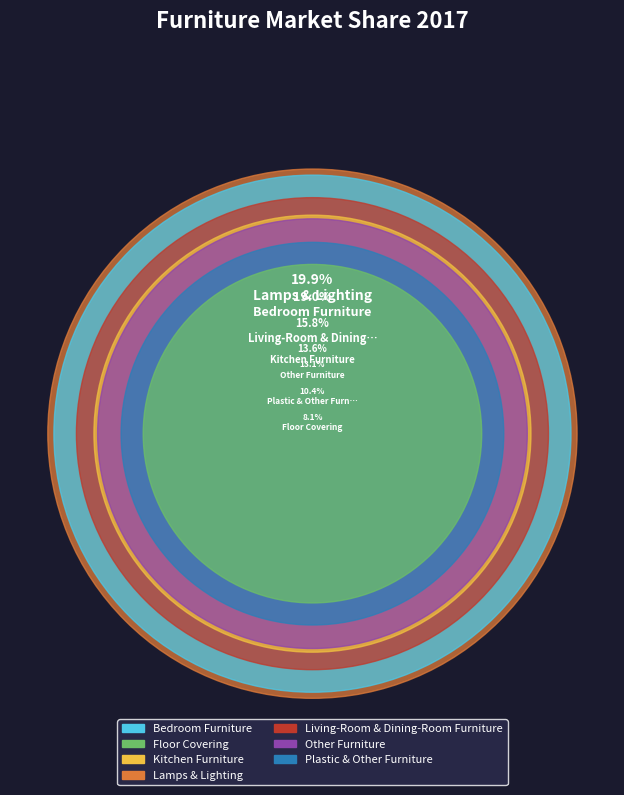

What percentage is the Kitchen Furniture slice, to the nearest percent?

14%